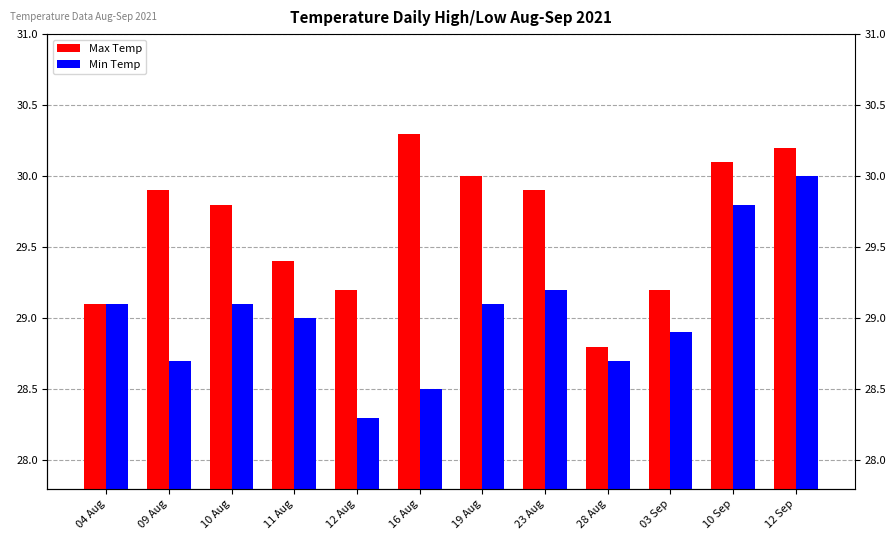

The Min Temp series shows 28.9 at 03 Sep. True or false?

True